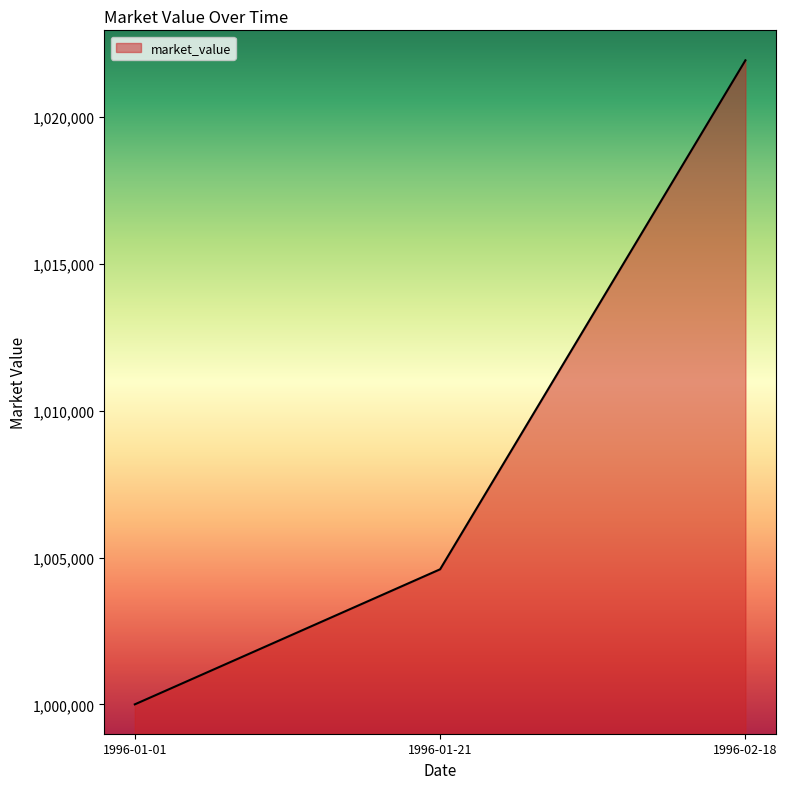

What is the sum of the values at 1996-02-18 and 1996-01-21?

2026534.2